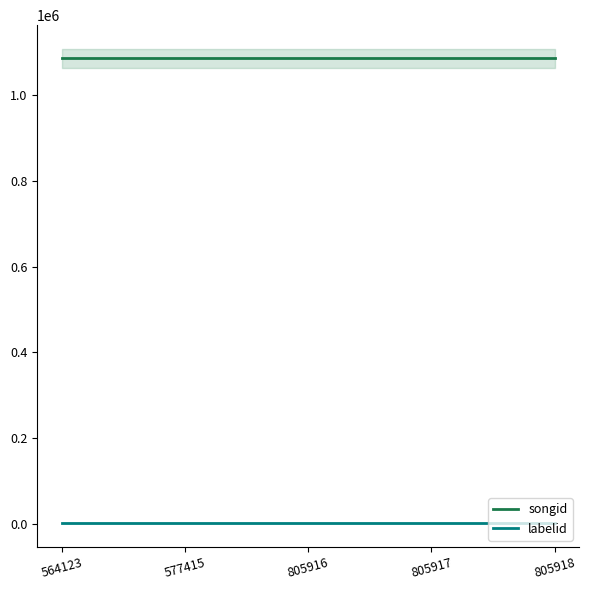

Which series changed the most between 577415 and 805917?

songid